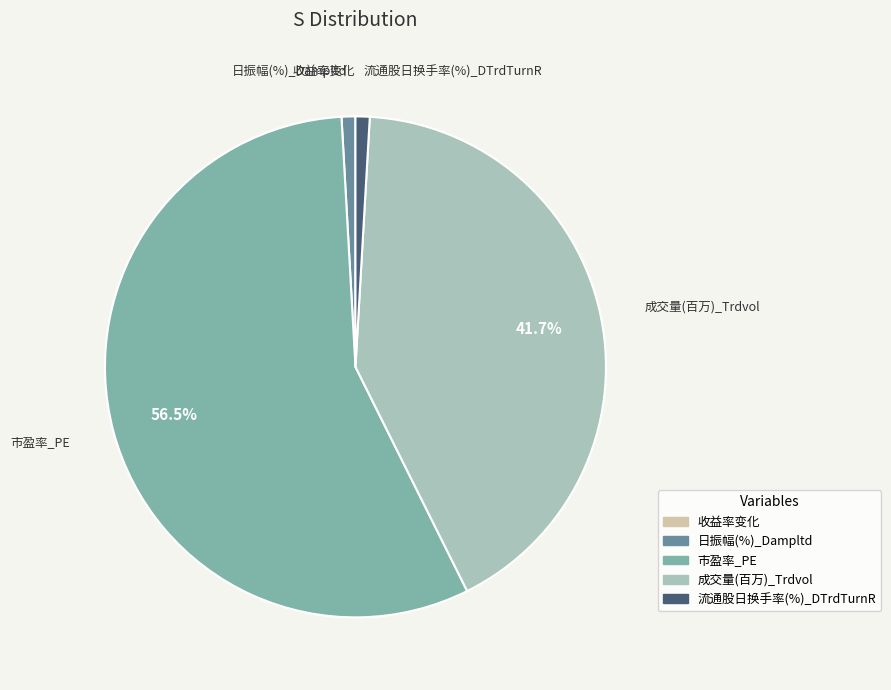

Which category has the biggest portion of the pie?

市盈率_PE